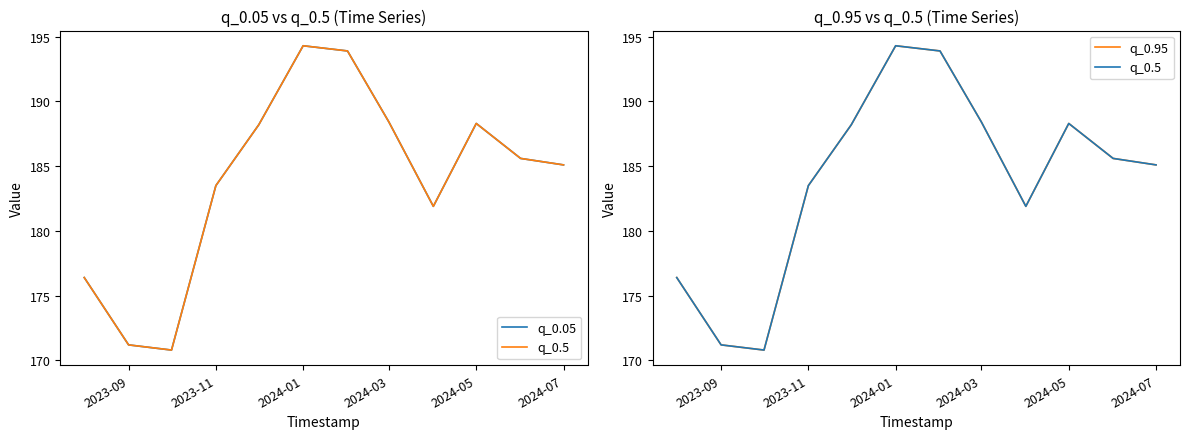

The q_0.95 series shows 326.5 at 10. True or false?

False